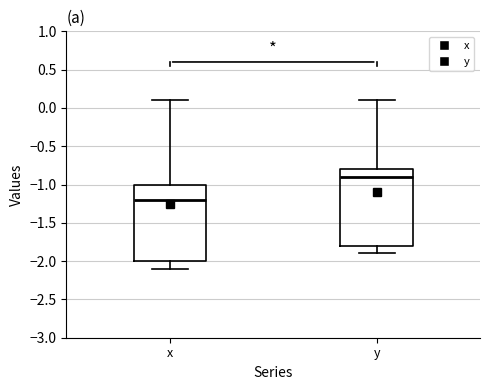

Reading left to right, transcribe this box plot: for each box, give where its median line is, the range the box spans, and where its two whiskers end, as read against the y-axis. The values are not printed on the chart, so give them approximately, as read against the axis.

x: median -1.2, box -2.0 to -1.0, whiskers -2.1 to 0.1
y: median -0.9, box -1.8 to -0.8, whiskers -1.9 to 0.1